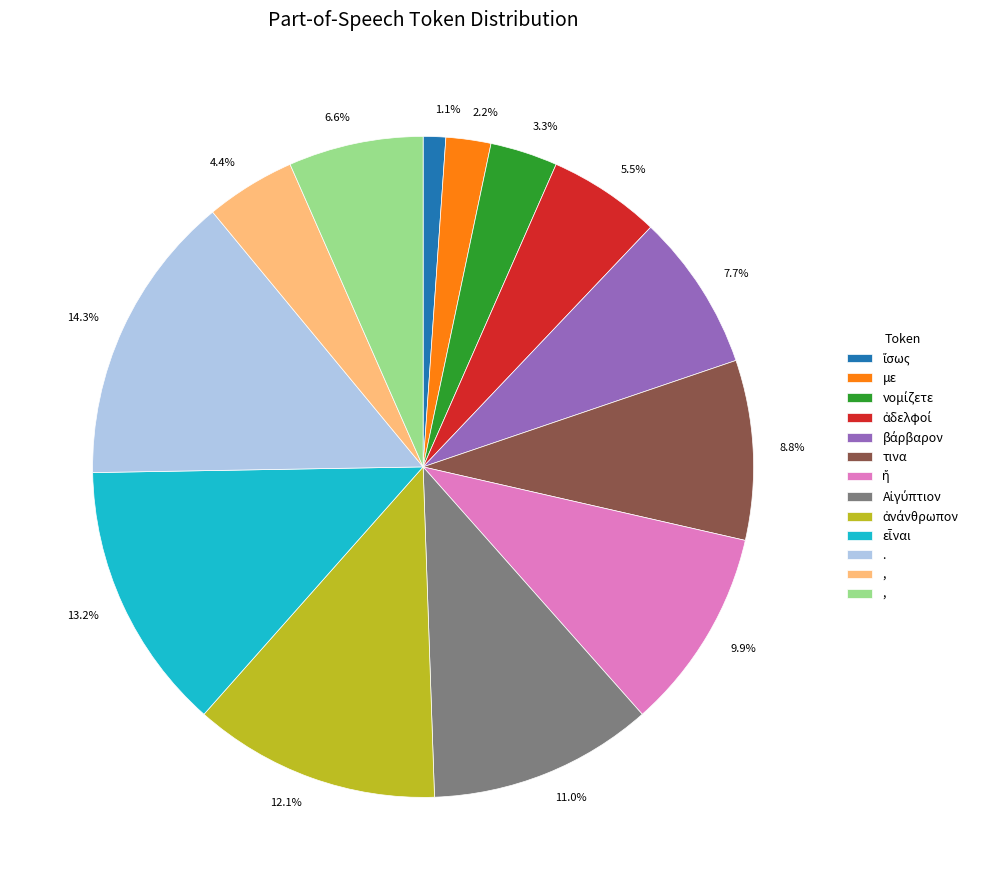

Which slice is the smallest?

1.1%